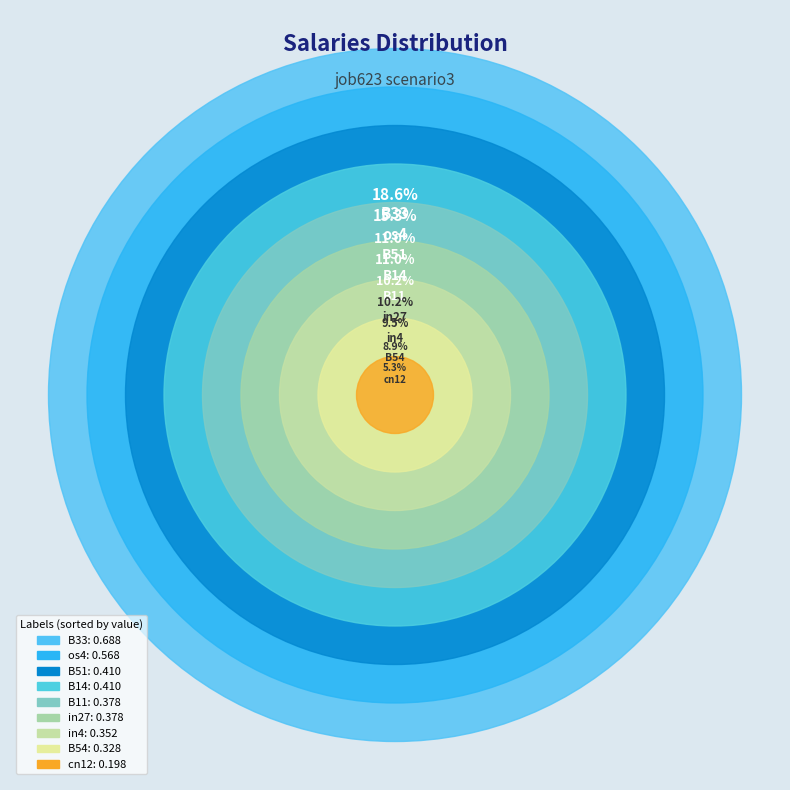

Does B14 represent more than half of the total?

No